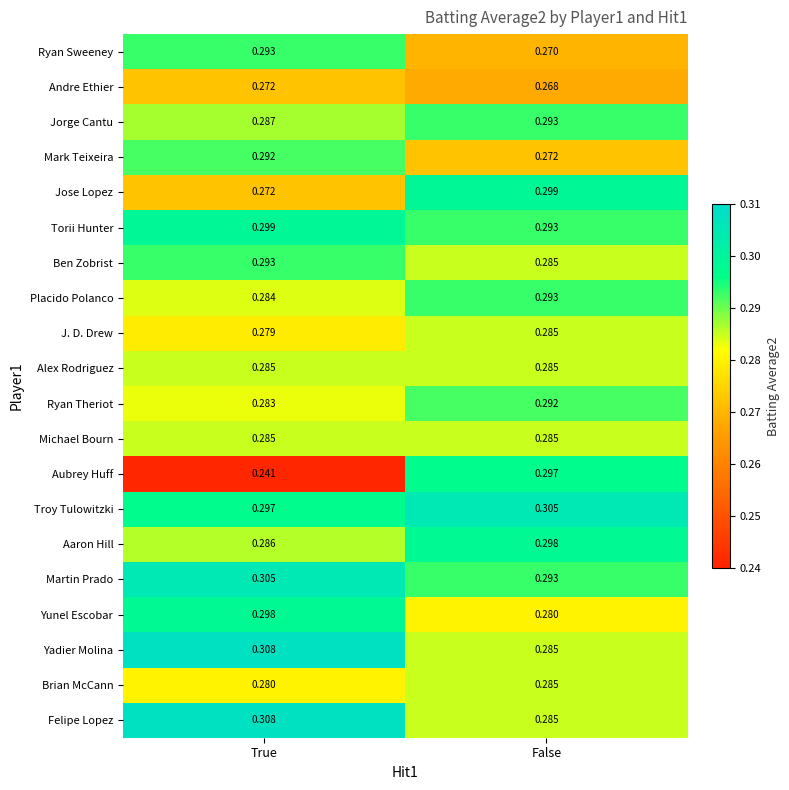

What is the spread (max minus min) of values at True?

0.1